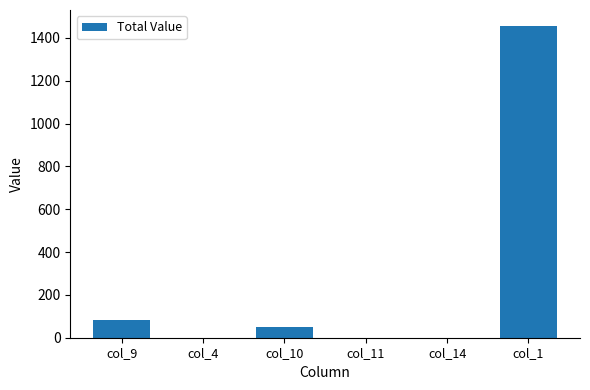

What is the change in value from col_11 to col_1?

+1457.0